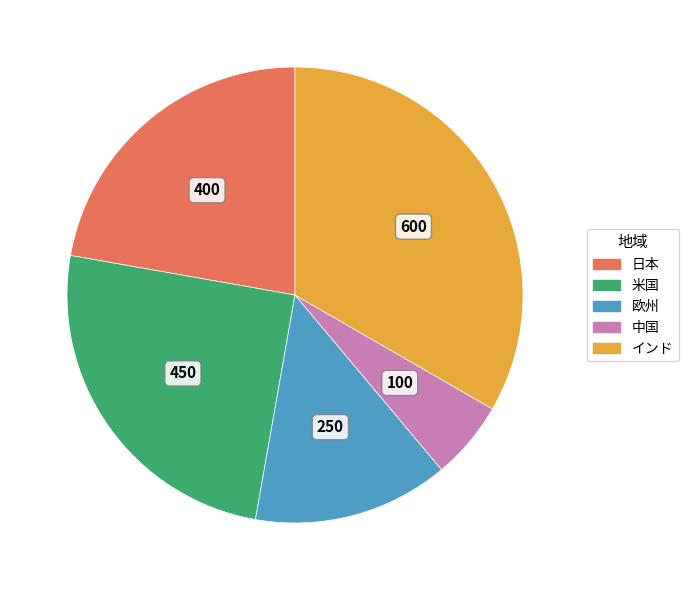

Which slice is the smallest?

中国